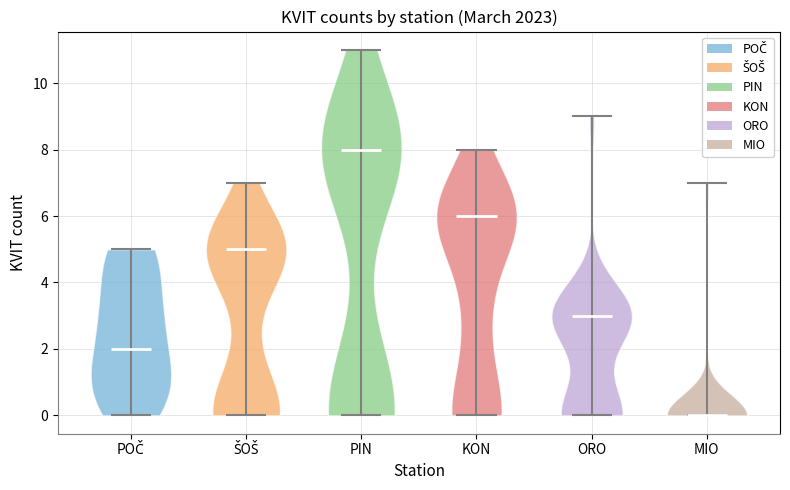

Reading left to right, read every violin against the y-axis: where its median line is, and the lowest and highest points it reaches. The values are not printed on the chart, so give them approximately, as read against the axis.

POČ: median line 2, lowest point 0, highest point 5
ŠOŠ: median line 5, lowest point 0, highest point 7
PIN: median line 8, lowest point 0, highest point 11
KON: median line 6, lowest point 0, highest point 8
ORO: median line 3, lowest point 0, highest point 9
MIO: median line 0, lowest point 0, highest point 7